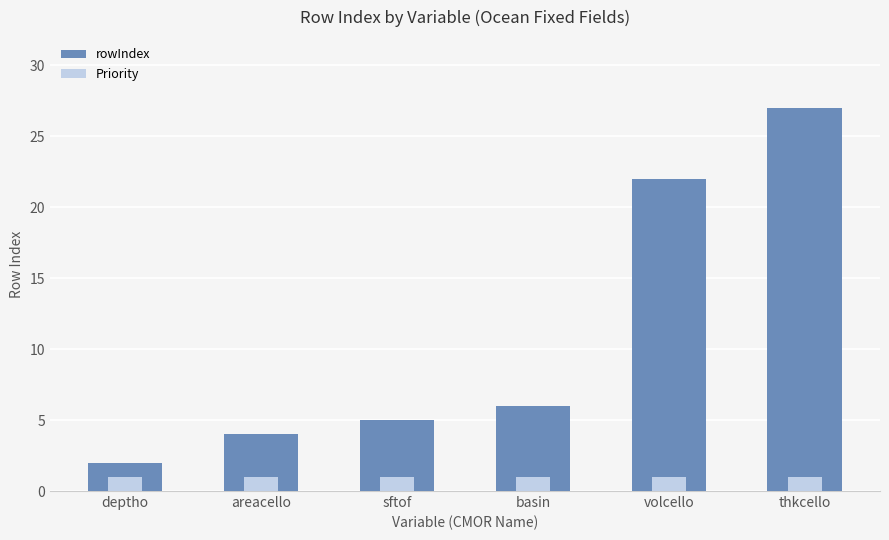

Reading right to left, transcribe all the data shown in this chart.

rowIndex: 27	22	6	5	4	2
Priority: 1	1	1	1	1	1